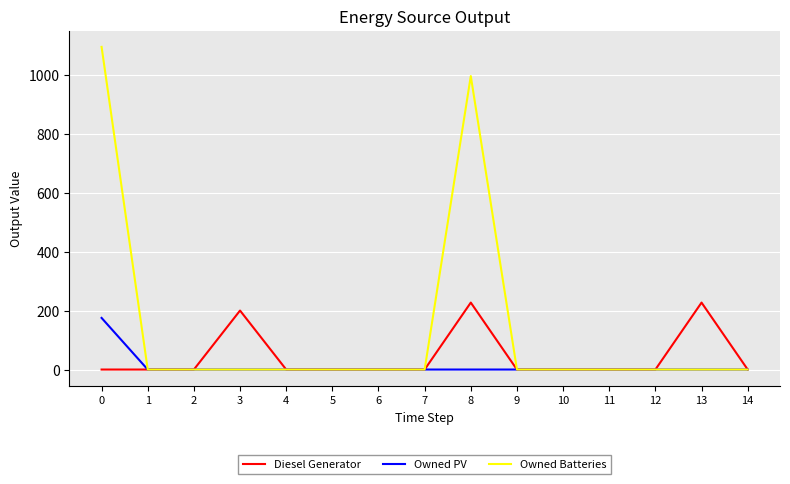

Reading left to right, list all the values displayed in this chart.

Diesel Generator: 0	0	0	200	0	0	0	0	227	0	0	0	0	227	0
Owned PV: 175	0	0	0	0	0	0	0	0	0	0	0	0	0	0
Owned Batteries: 1094	0	0	0	0	0	0	0	995	0	0	0	0	0	0